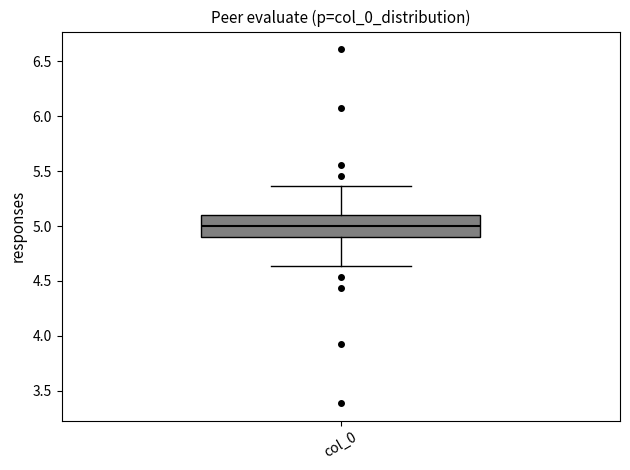

Read this box plot against the y-axis: the position of the median line, the range covered by the box, and the ends of both whiskers. The values are not printed on the chart, so give them approximately, as read against the axis.

median 5.00, box 4.90 to 5.10, whiskers 4.65 to 5.35